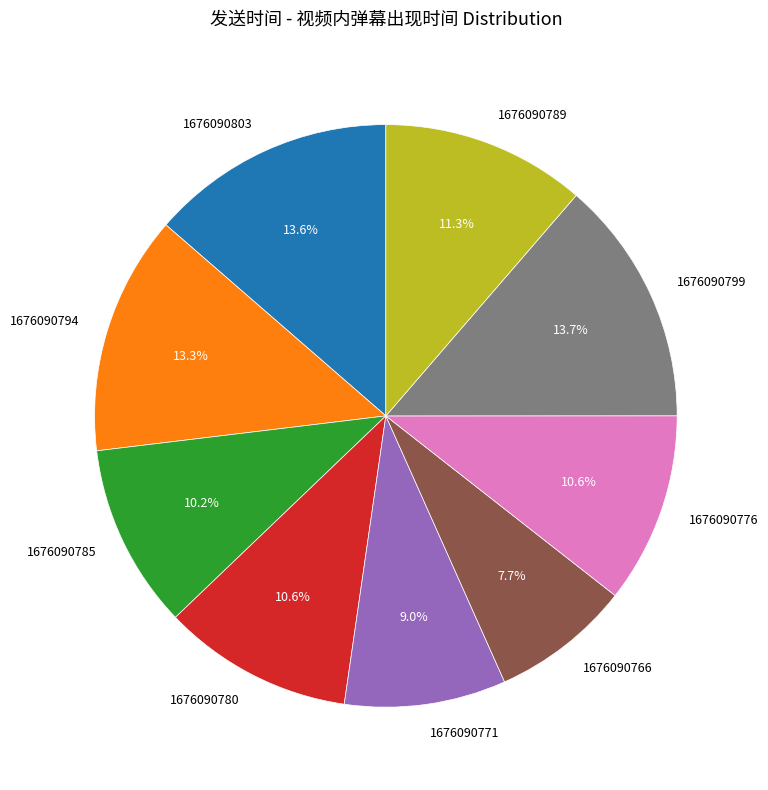

How many slices are in this pie chart?

9